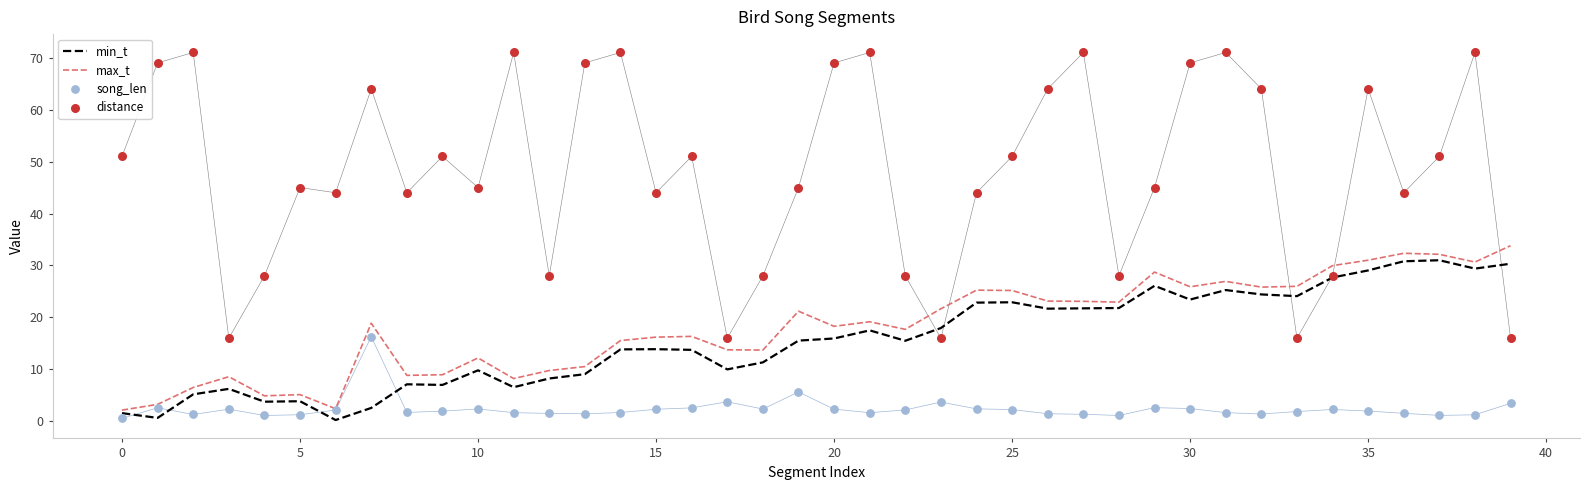

Is the value of song_len at 24 greater than the value of distance at 26?

No